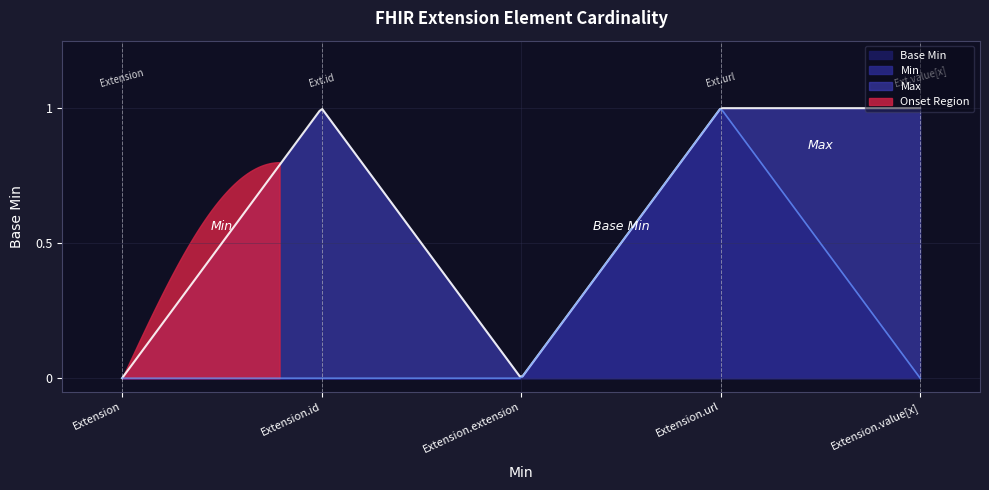

Is it true that the value at Extension.url is 0?

False